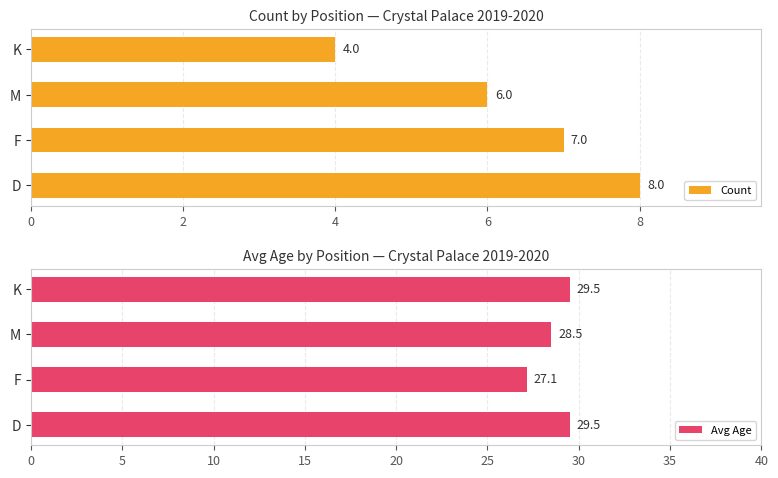

Is it true that Avg Age equals 45.6 at F?

False